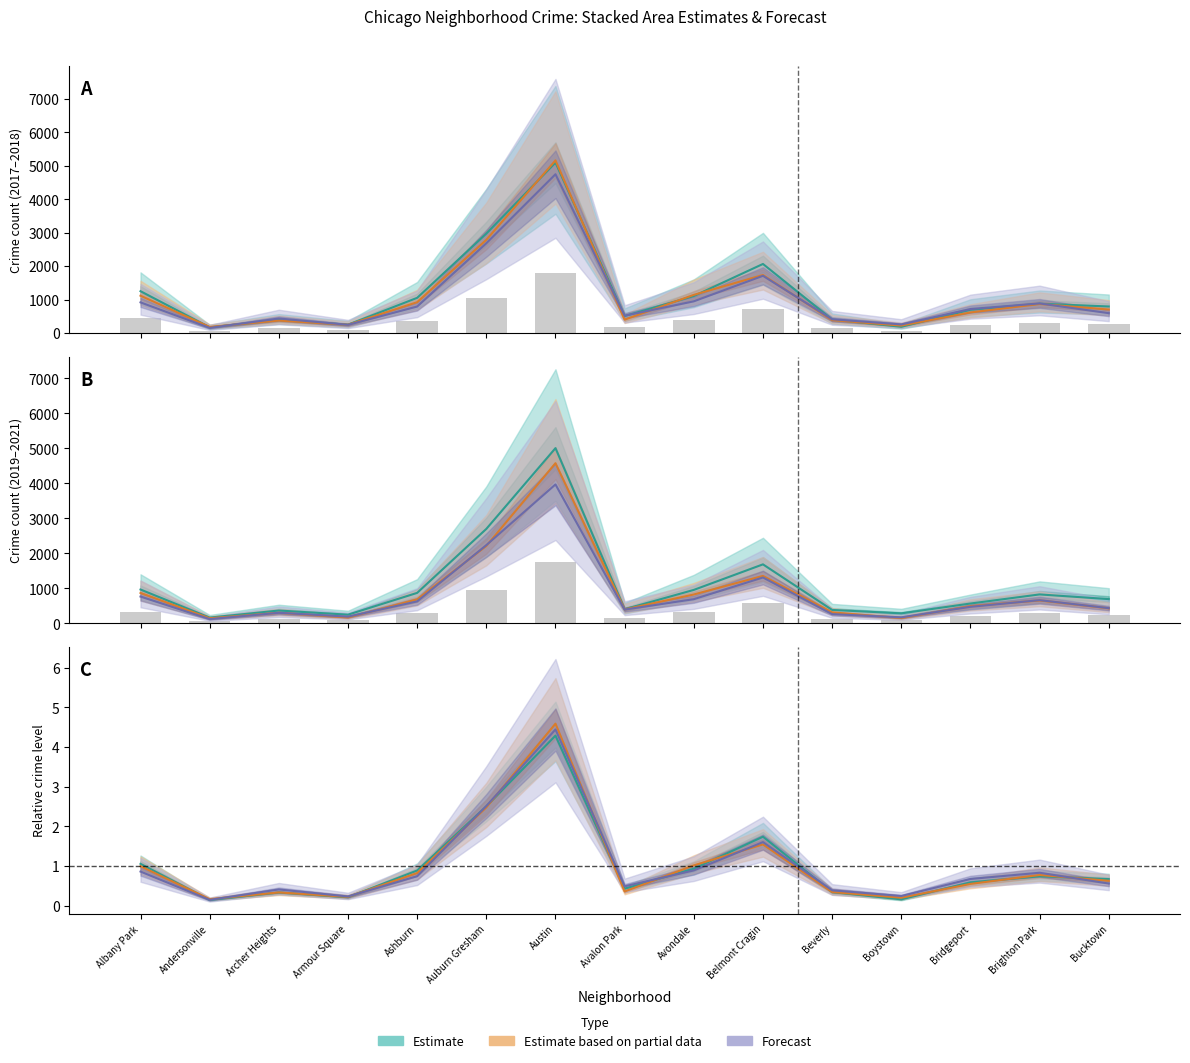

Reading left to right, what are all the values shown in this chart?

2017: 1252.0	171.0	391.0	251.0	1053.0	2973.0	5095.0	509.0	1107.0	2066.0	404.0	188.0	697.0	878.0	795.0
2019: 338.8	58.1	128.8	87.1	305.2	945.0	1752.8	141.8	334.9	590.4	134.8	100.4	198.8	289.8	242.9
2021: 767.0	123.0	303.0	193.0	629.0	2237.0	3971.0	395.0	692.0	1312.0	265.0	173.0	474.0	664.0	435.0
2020: 870.0	147.0	303.0	169.0	686.0	2213.0	4578.0	400.0	826.0	1357.0	315.0	153.0	493.0	654.0	431.0
2022: 918.0	155.0	436.0	247.0	793.0	2685.0	4748.0	520.0	949.0	1712.0	413.0	259.0	718.0	886.0	595.0
2018: 1117.0	183.0	374.0	248.0	924.0	2787.0	5162.0	401.0	1142.0	1736.0	386.0	224.0	616.0	869.0	704.0